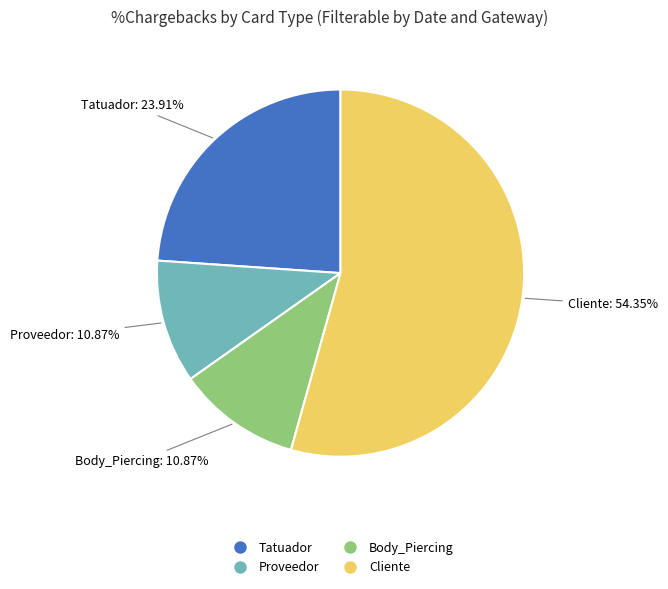

Is the sum of Cliente and Body_Piercing greater than half?

Yes